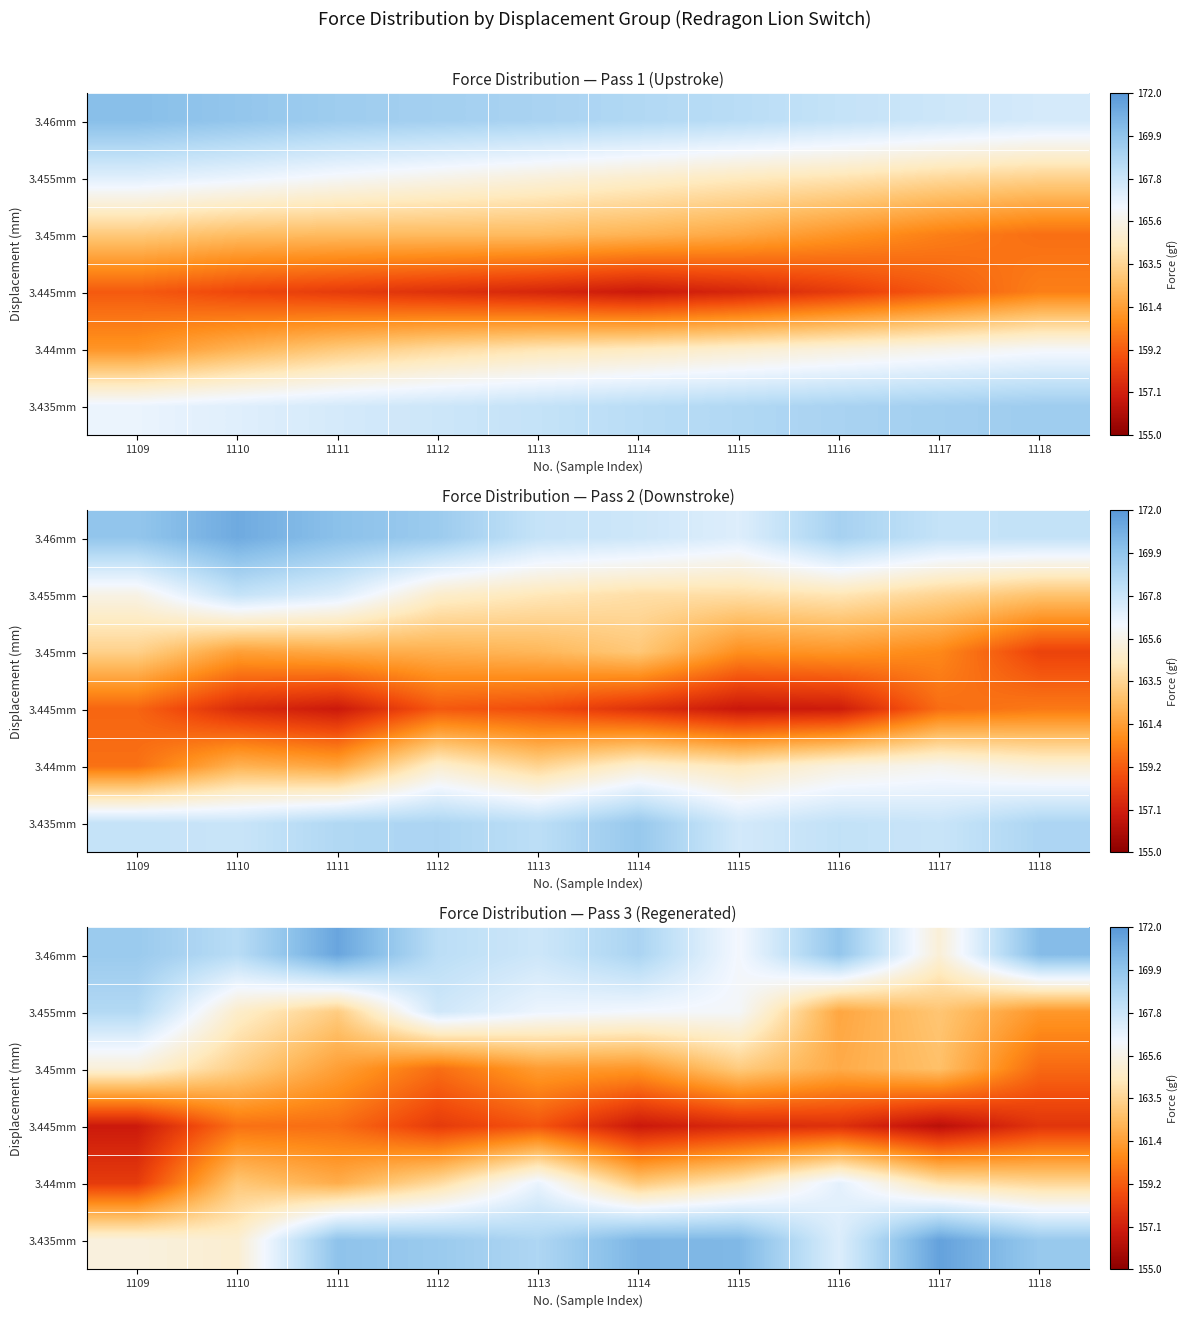

How many series are shown in this chart?

6